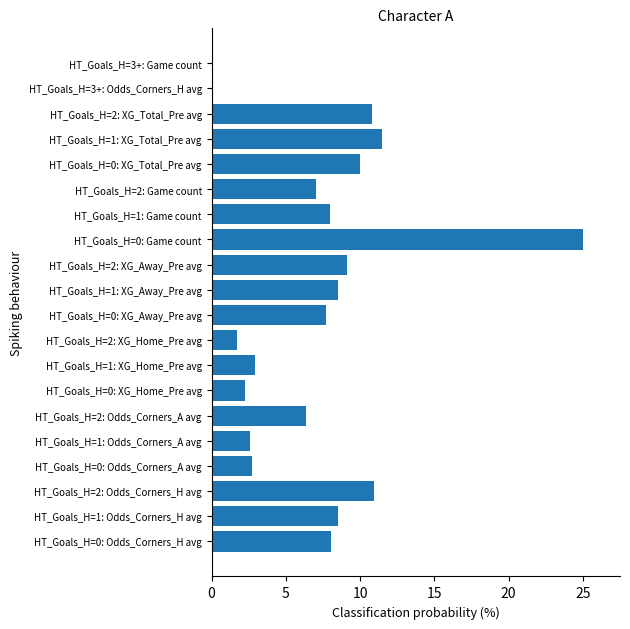

Reading top to bottom, what are all the values shown in this chart?

HT_Goals_H=3+: Game count=0.0	HT_Goals_H=3+: Odds_Corners_H avg=0.0	HT_Goals_H=2: XG_Total_Pre avg=10.8	HT_Goals_H=1: XG_Total_Pre avg=11.4	HT_Goals_H=0: XG_Total_Pre avg=10.0	HT_Goals_H=2: Game count=7.0	HT_Goals_H=1: Game count=8.0	HT_Goals_H=0: Game count=25.0	HT_Goals_H=2: XG_Away_Pre avg=9.1	HT_Goals_H=1: XG_Away_Pre avg=8.5	HT_Goals_H=0: XG_Away_Pre avg=7.7	HT_Goals_H=2: XG_Home_Pre avg=1.7	HT_Goals_H=1: XG_Home_Pre avg=2.9	HT_Goals_H=0: XG_Home_Pre avg=2.2	HT_Goals_H=2: Odds_Corners_A avg=6.3	HT_Goals_H=1: Odds_Corners_A avg=2.6	HT_Goals_H=0: Odds_Corners_A avg=2.7	HT_Goals_H=2: Odds_Corners_H avg=11.0	HT_Goals_H=1: Odds_Corners_H avg=8.5	HT_Goals_H=0: Odds_Corners_H avg=8.0